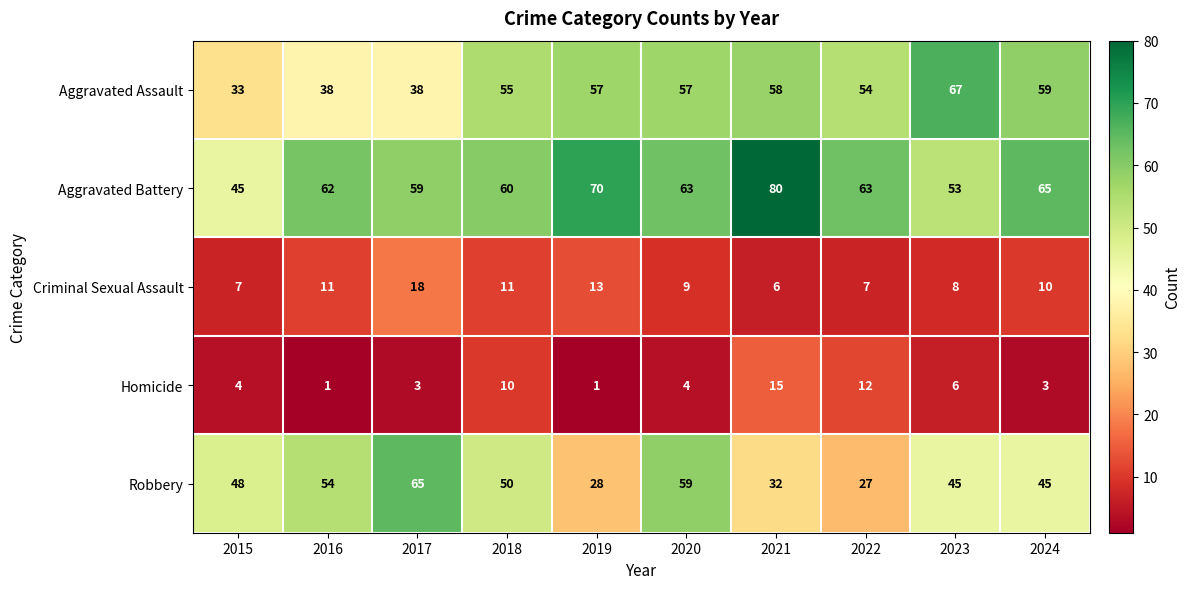

What is the difference between the highest and lowest values at 2017?

62